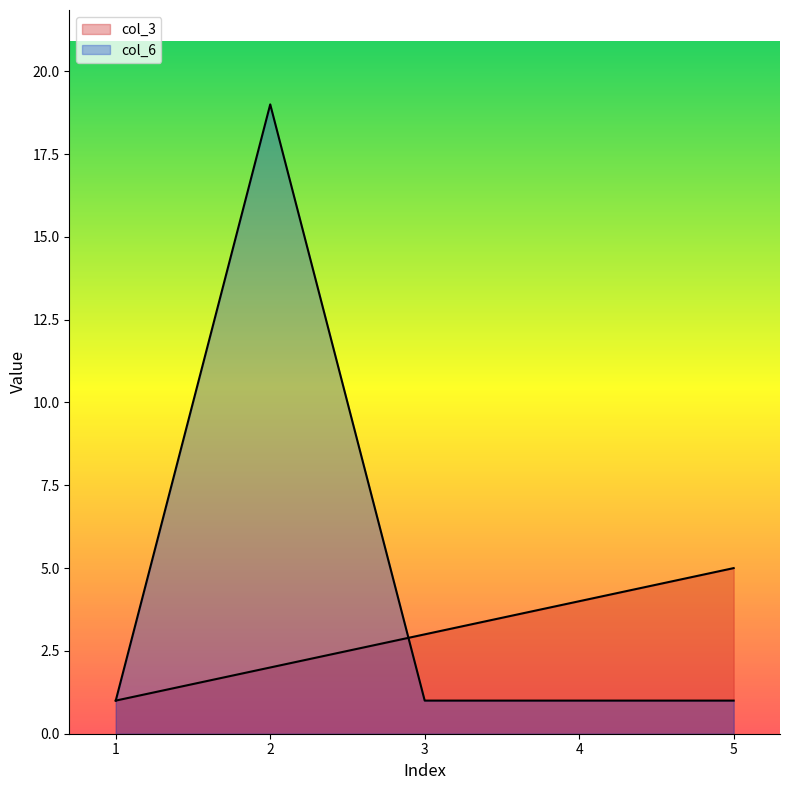

What is the average value of the col_6 series?

5